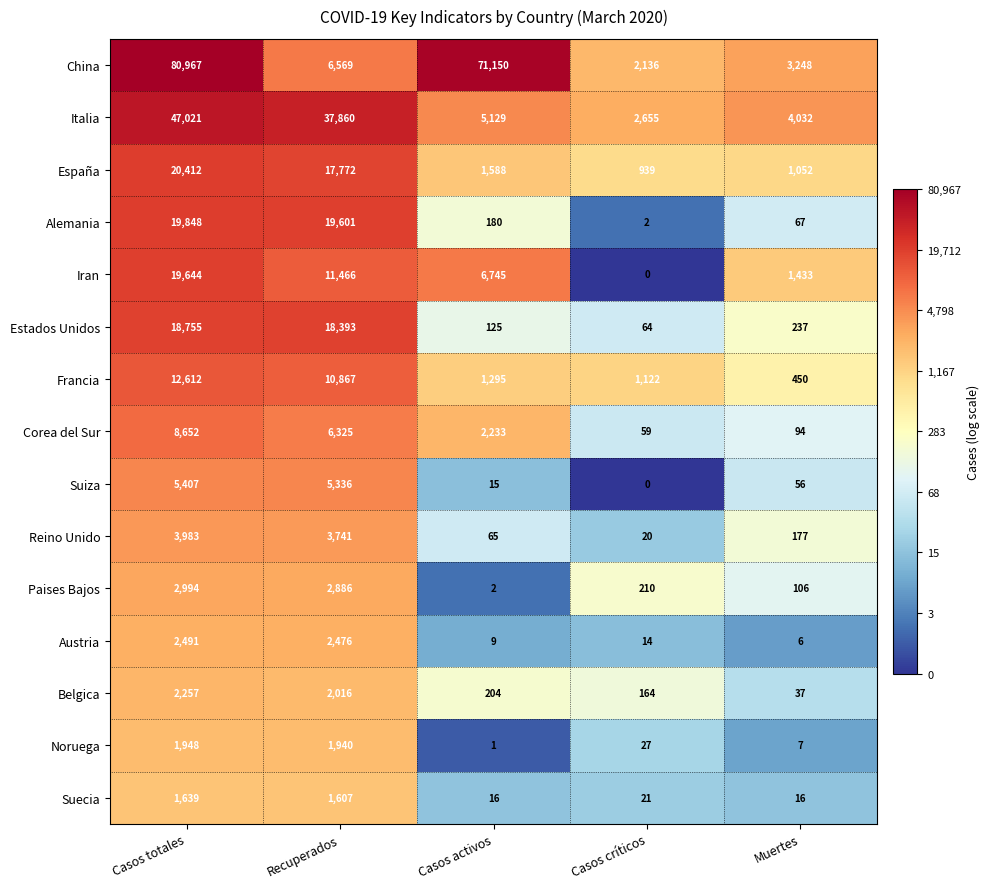

What is the spread (max minus min) of values at Casos críticos?

2655